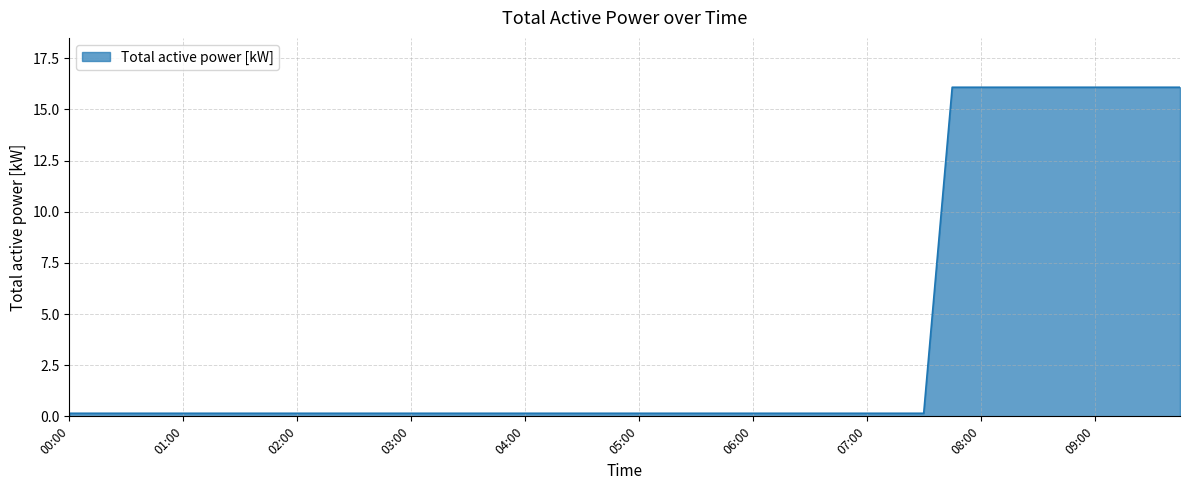

What is the maximum value shown in the chart?

16.1